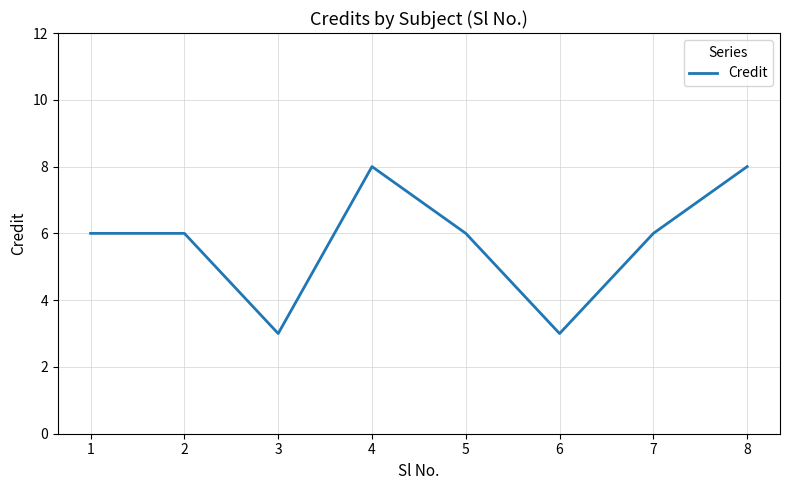

What value does the data have at 4?

8